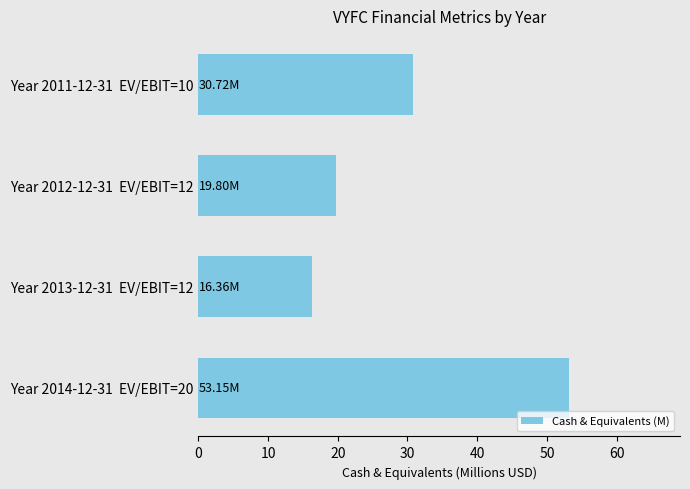

What is the sum of all values?

120.0